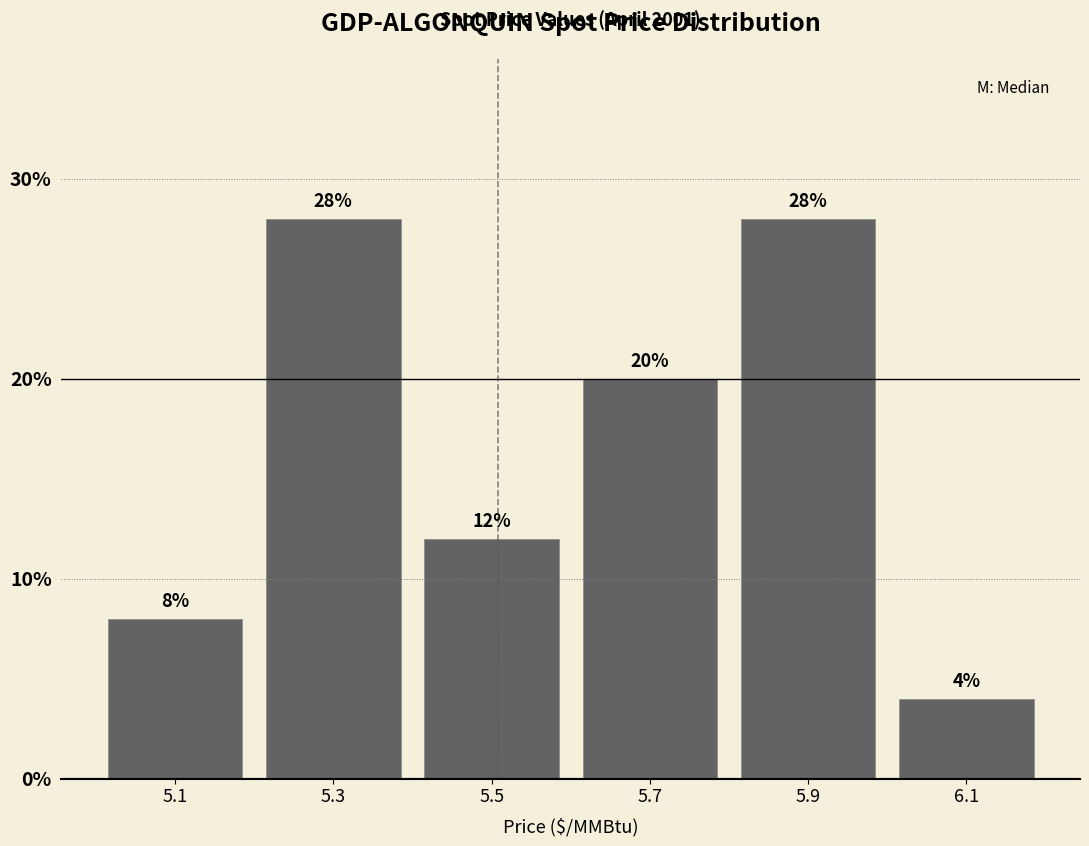

Reading left to right, list every bar in this chart as the range it spans on the x-axis followed by its height.

5.0 to 5.2: 8
5.2 to 5.4: 28
5.4 to 5.6: 12
5.6 to 5.8: 20
5.8 to 6.0: 28
6.0 to 6.2: 4